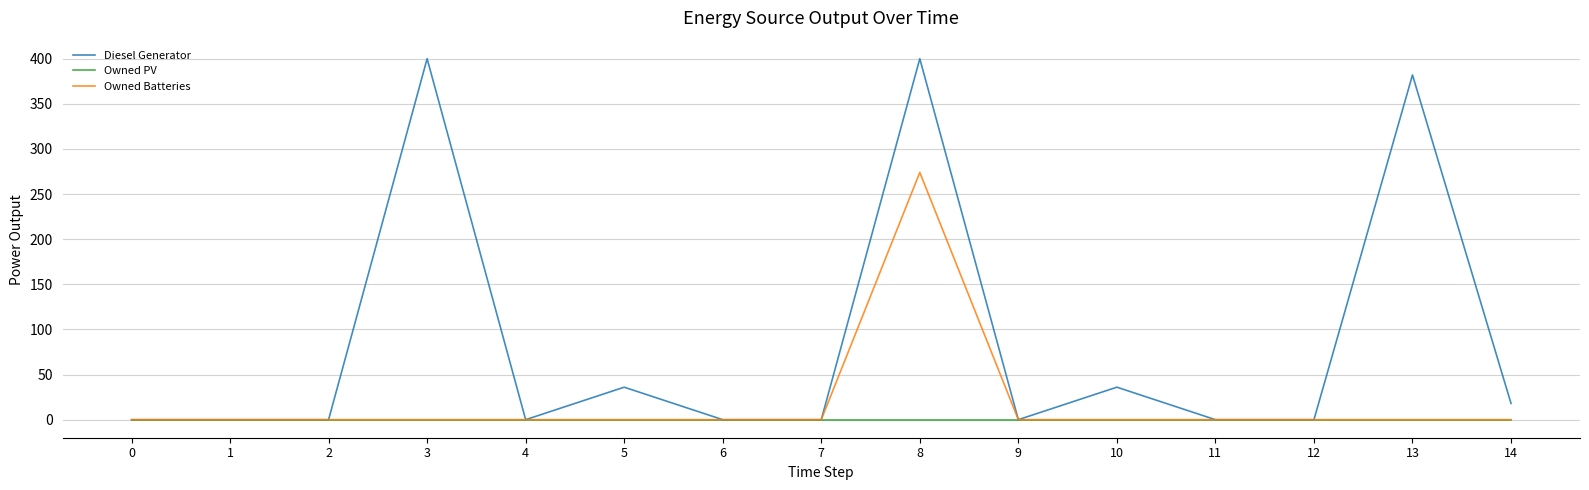

Rank the series by their average value, from lowest to highest.

Owned PV, Owned Batteries, Diesel Generator